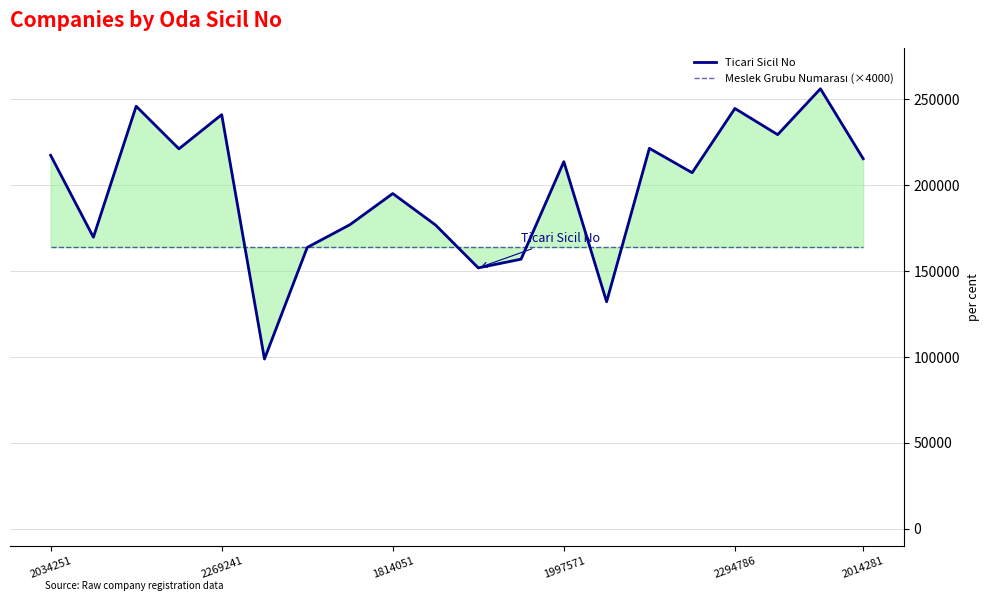

True or false: Ticari Sicil No has more than 0 interior local peaks.

True